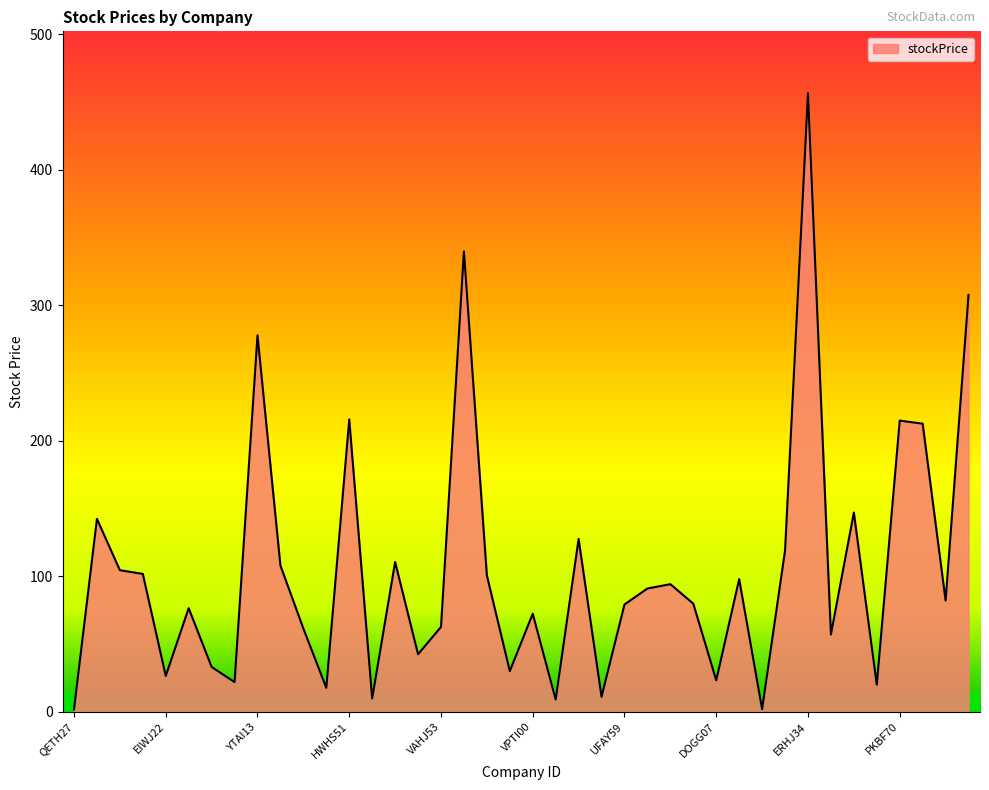

What is the greatest value displayed?

456.5